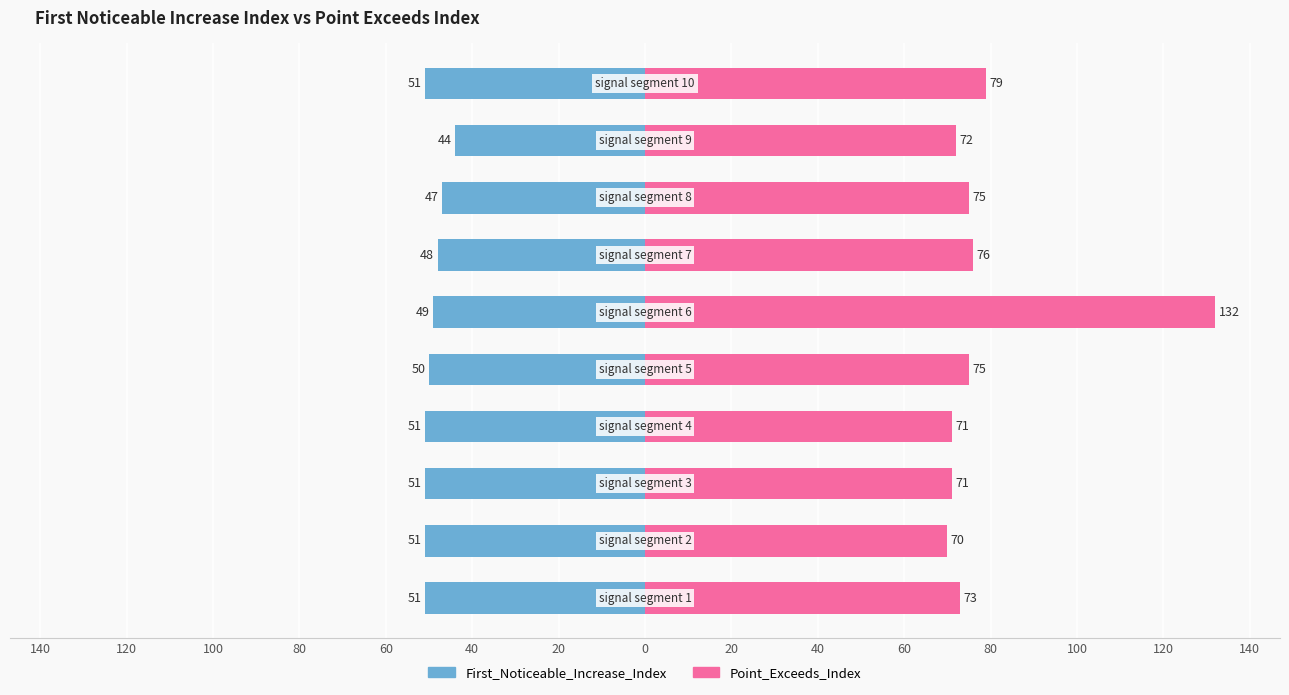

Reading right to left, list all the values displayed in this chart.

First_Noticeable_Increase_Index: 40=-51	20=-44	0=-47	140=-48	120=-49	100=-50	80=-51	60=-51	40=-51	20=-51
Point_Exceeds_Index: 40=79	20=72	0=75	140=76	120=132	100=75	80=71	60=71	40=70	20=73